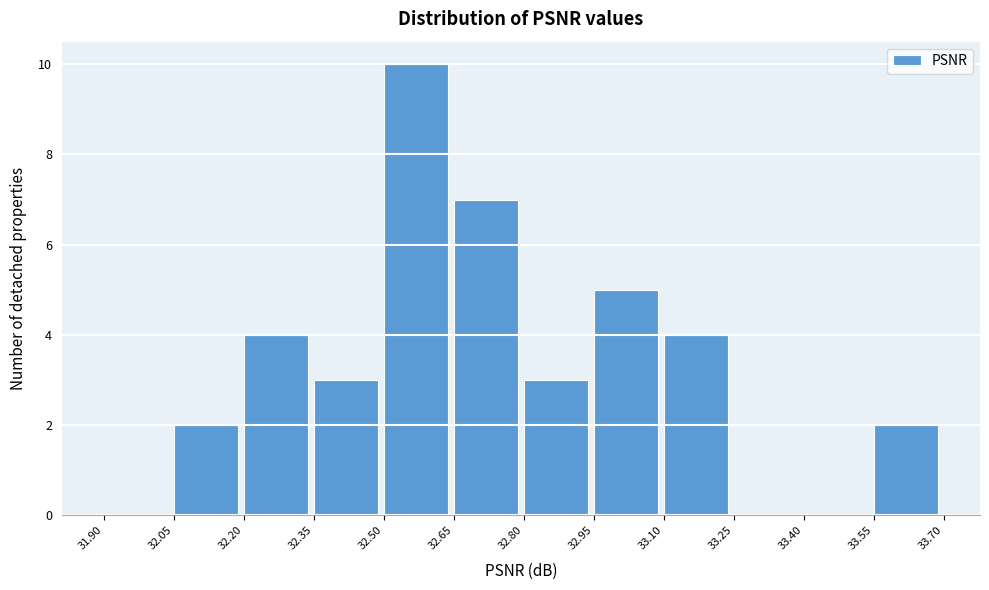

Over which range of the x-axis is the bar tallest?

32.50 to 32.65